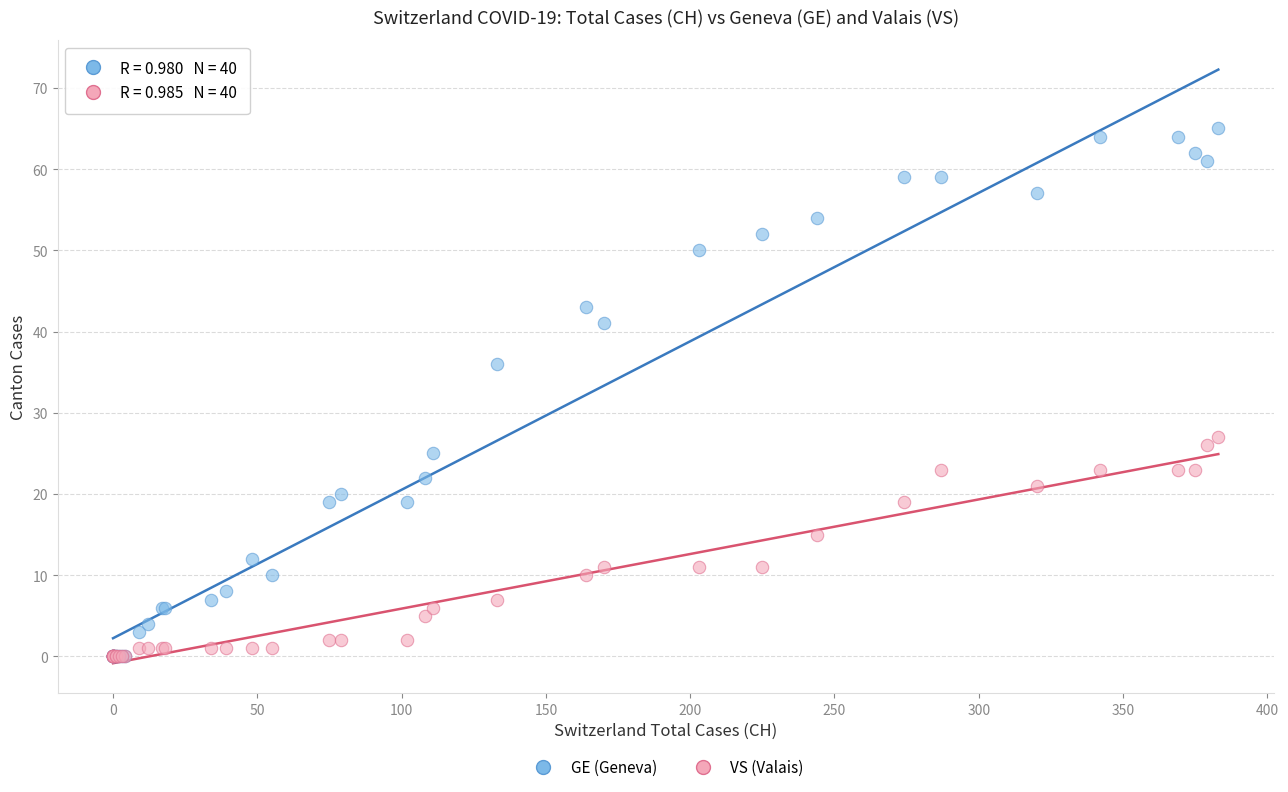

In the GE (Geneva) series, what Y value is closest to 32?

36